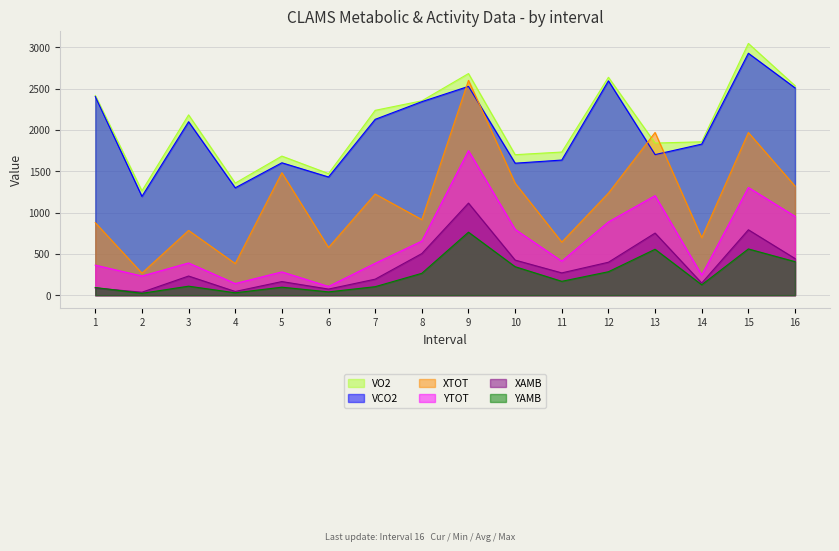

Is the value of VCO2 at 6 greater than the value of YAMB at 11?

Yes